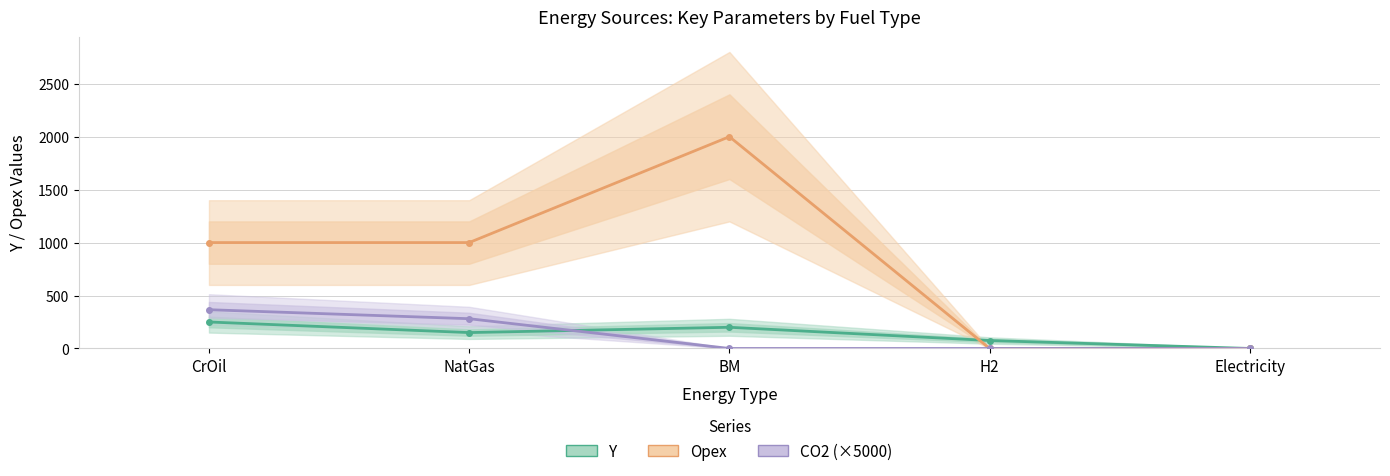

What is the total value across all series at H2?

75